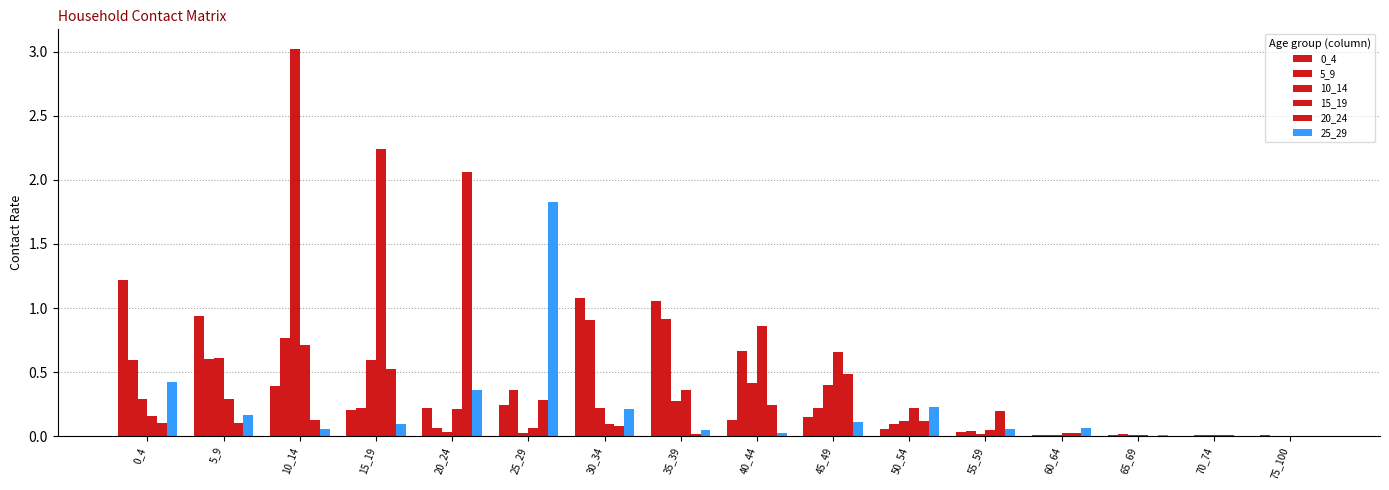

How many groups of bars are there?

16